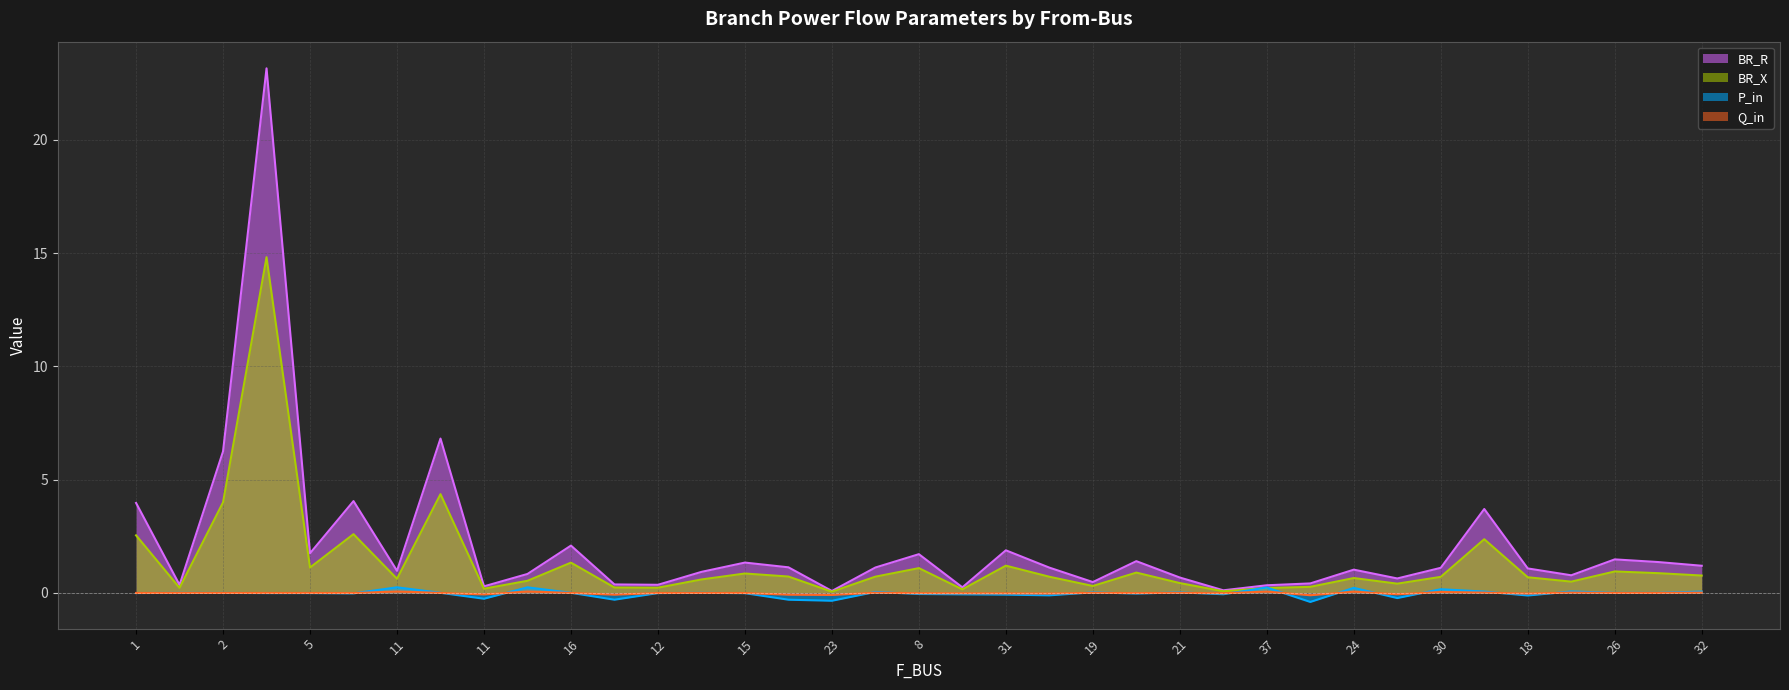

What is the lowest value of the Q_in series?

-0.1